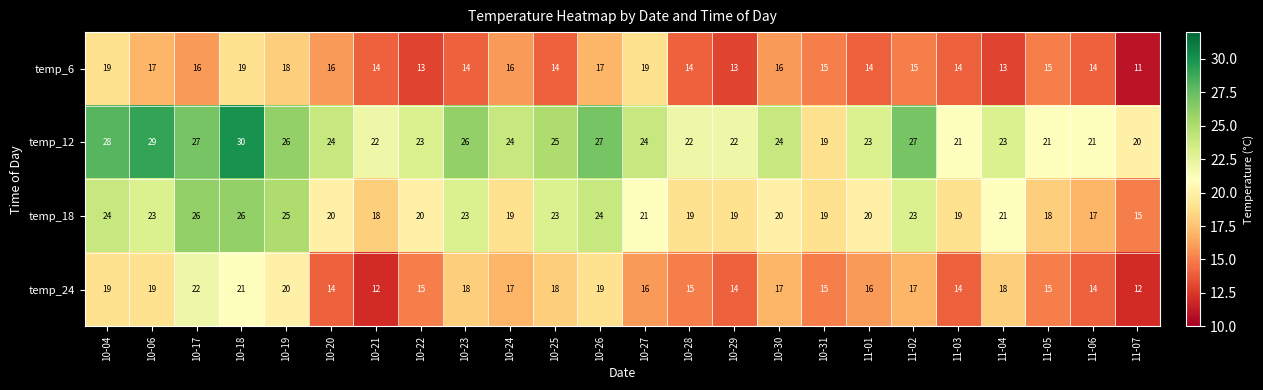

How many data points does each series have?

24